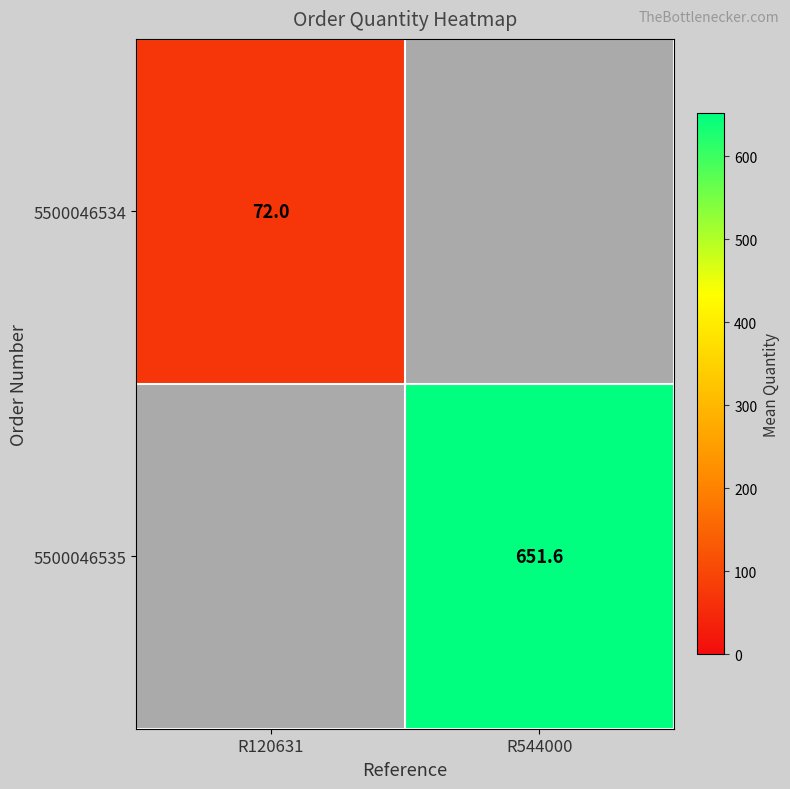

How many categories are shown in the chart?

2